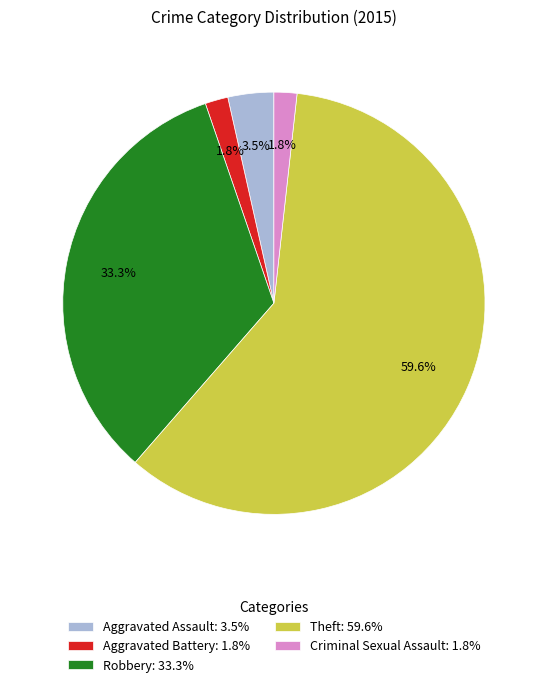

Count the number of slices in the pie.

5